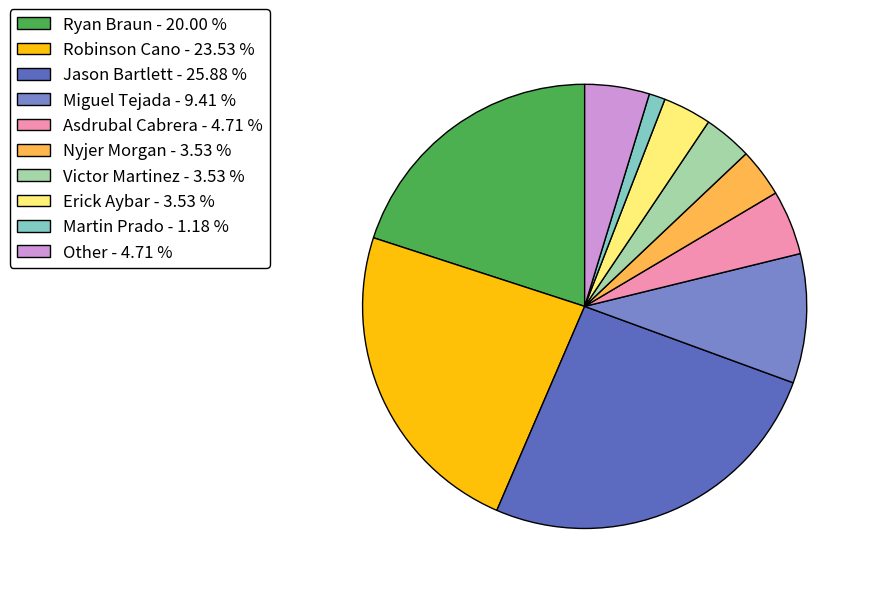

Is there a majority slice in this chart?

No